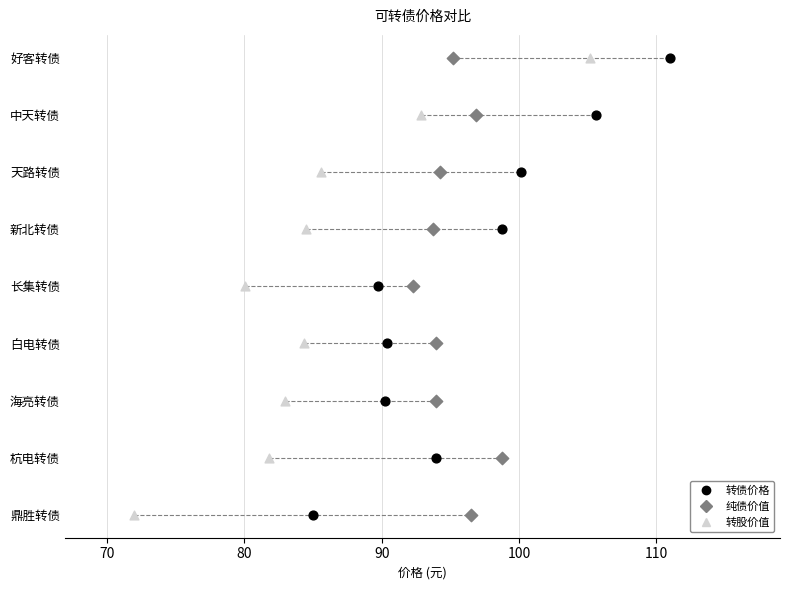

What are all the series names shown in the legend?

转债价格, 纯债价值, 转股价值